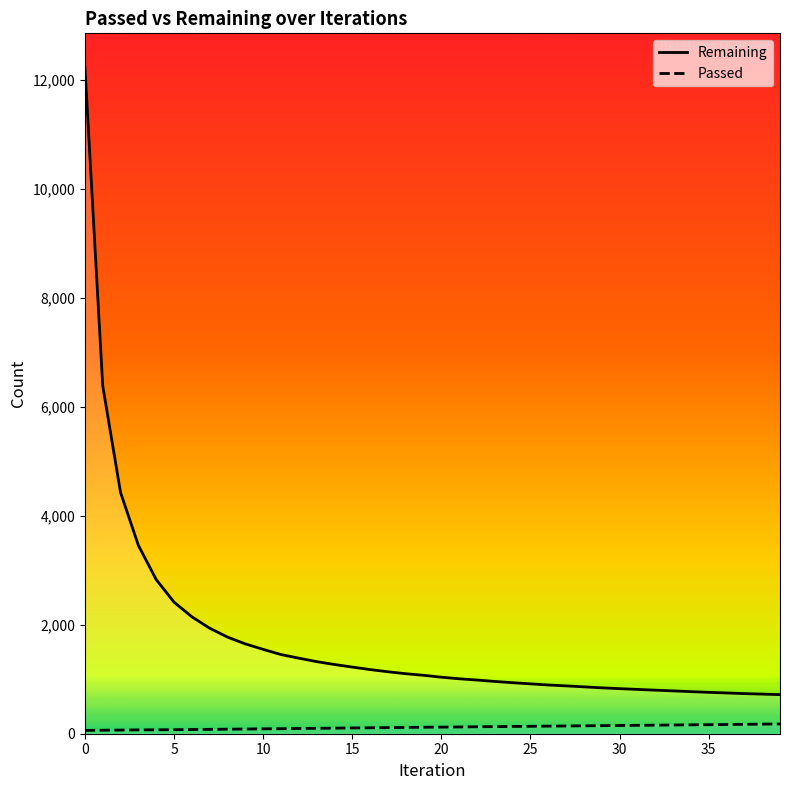

At 10, list the series in order from smallest to largest.

Passed, Remaining